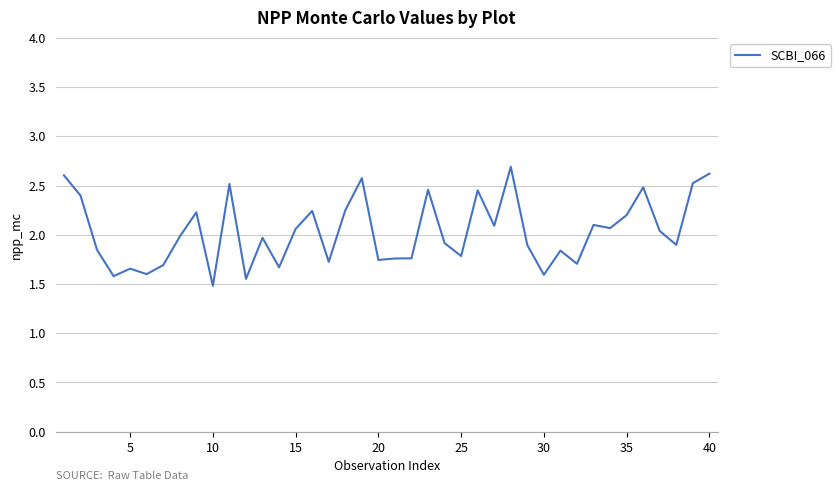

What is the difference between the maximum and minimum values?

1.2